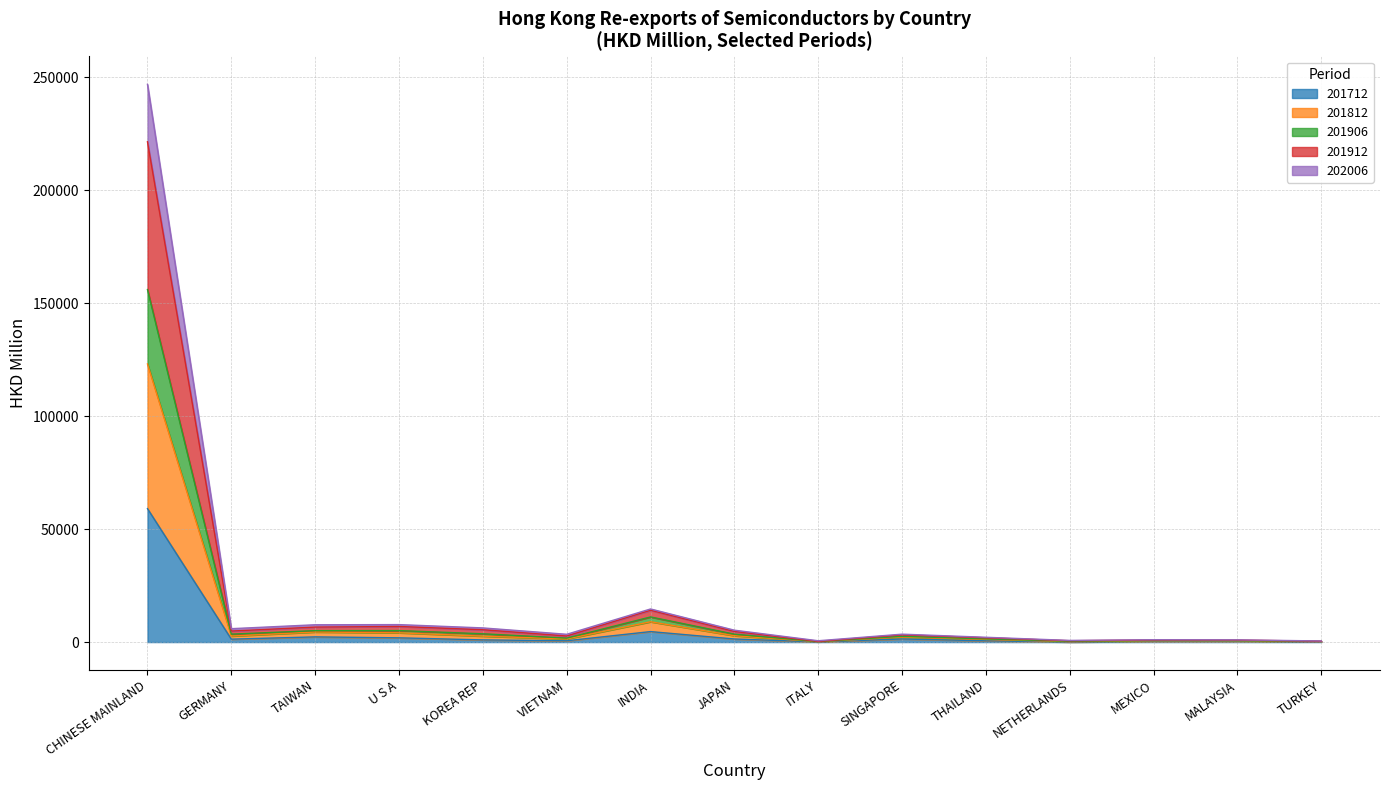

Is it true that 201912 equals 737.5 at NETHERLANDS?

True